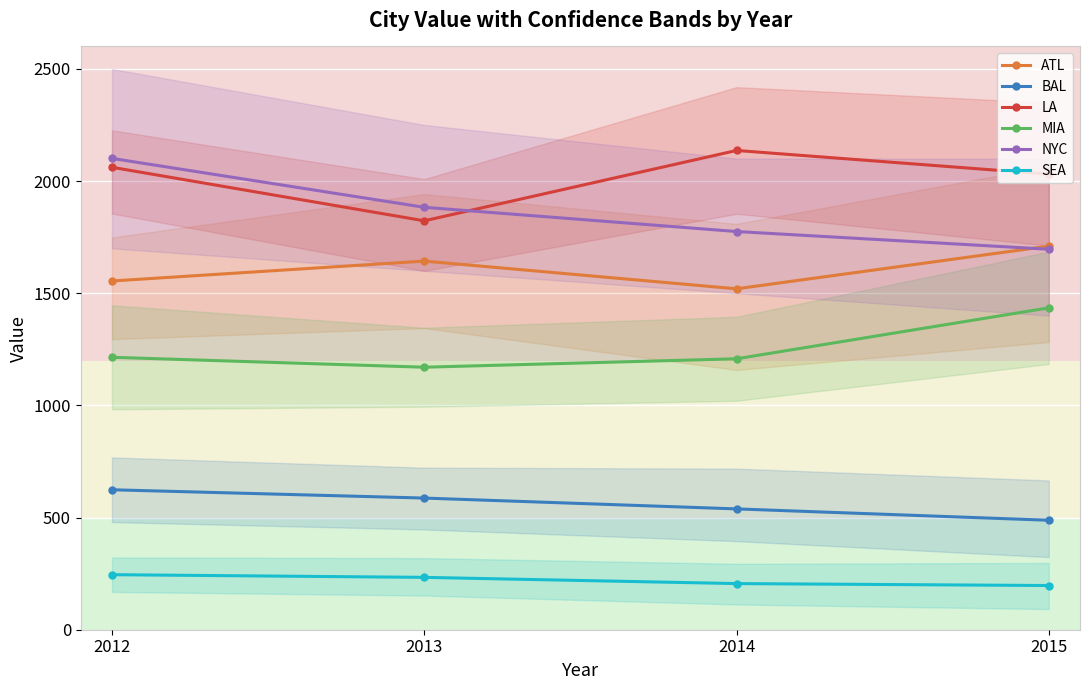

True or false: NYC has a value of 1775.0 at 2014.

True